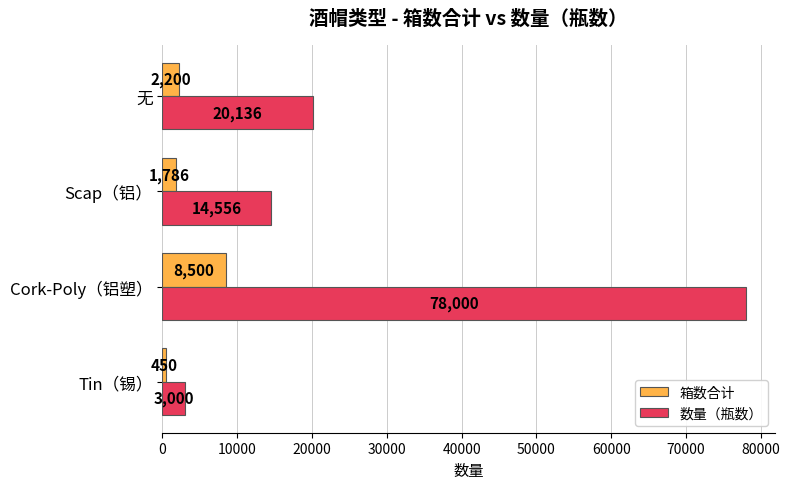

Between Cork-Poly（铝塑） and Scap（铝）, which series saw the biggest shift?

数量（瓶数）